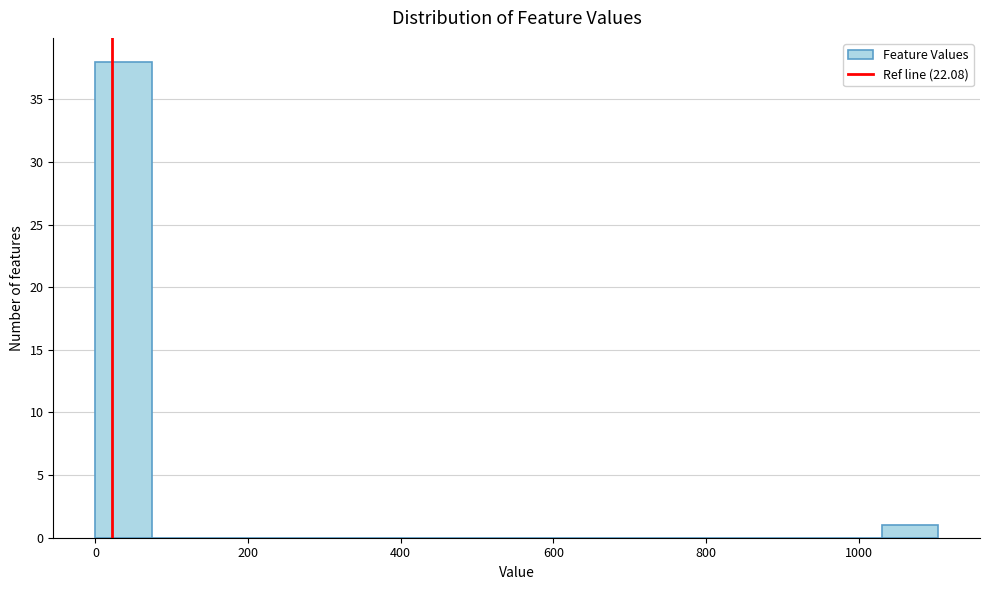

Around what value on the x-axis is the tallest bar? Give the approximate position of its centre, as read against the axis.

40